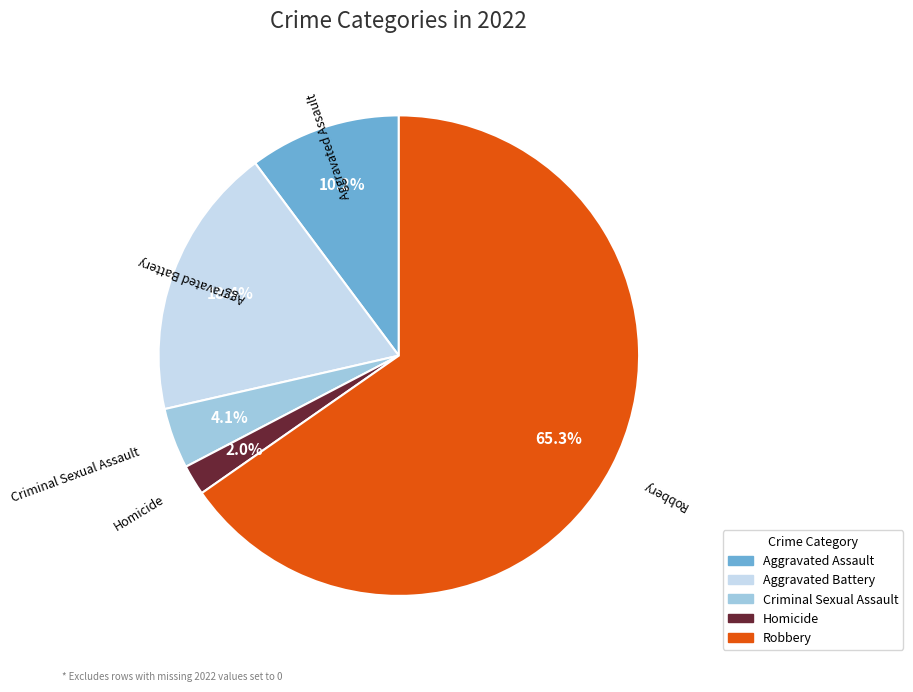

How many segments does this pie chart have?

5